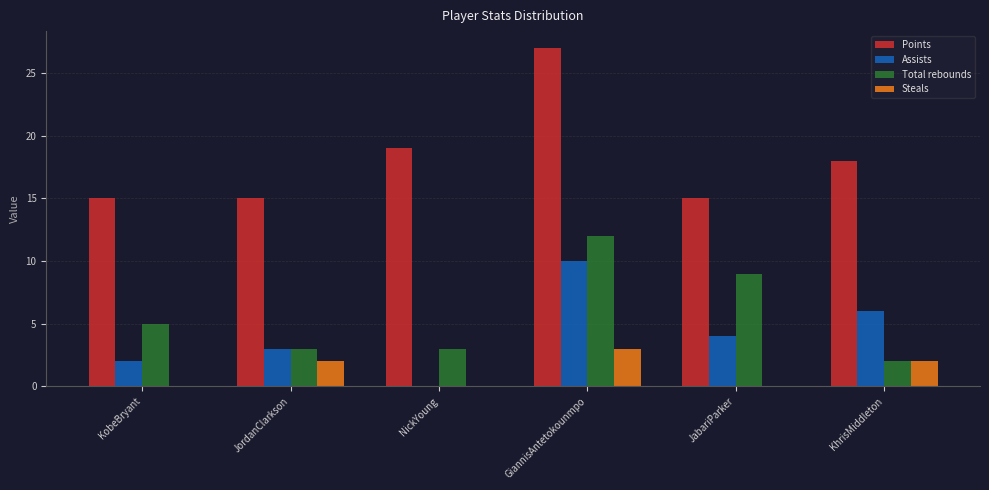

Reading left to right, what are all the values shown in this chart?

Points: KobeBryant=15	JordanClarkson=15	NickYoung=19	GiannisAntetokounmpo=27	JabariParker=15	KhrisMiddleton=18
Assists: KobeBryant=2	JordanClarkson=3	NickYoung=0	GiannisAntetokounmpo=10	JabariParker=4	KhrisMiddleton=6
Total rebounds: KobeBryant=5	JordanClarkson=3	NickYoung=3	GiannisAntetokounmpo=12	JabariParker=9	KhrisMiddleton=2
Steals: KobeBryant=0	JordanClarkson=2	NickYoung=0	GiannisAntetokounmpo=3	JabariParker=0	KhrisMiddleton=2